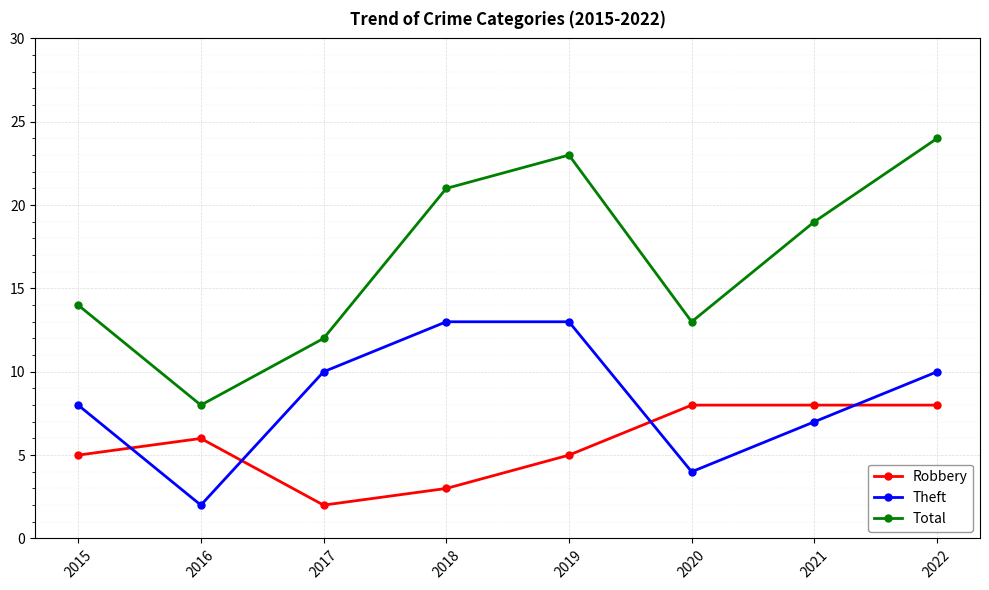

Which series has the largest range (max minus min)?

Total